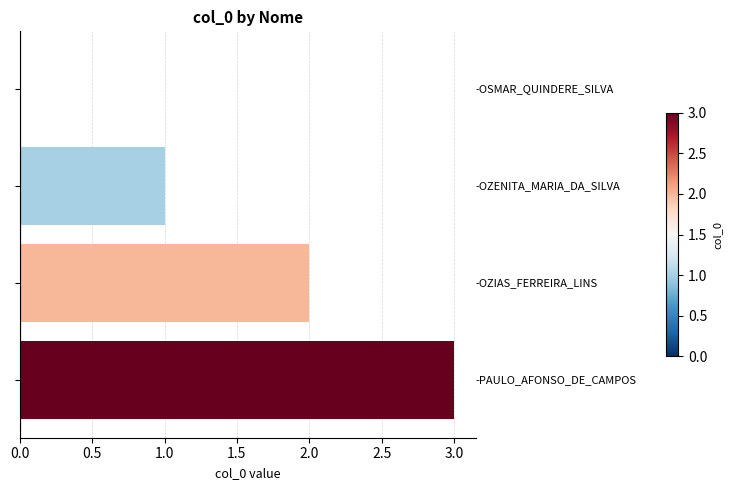

What is the greatest value displayed?

3